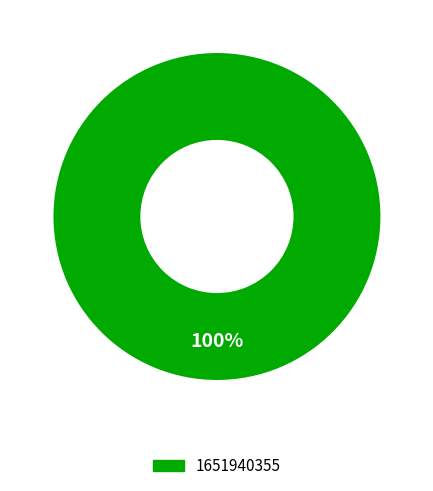

Is there a majority slice in this chart?

Yes